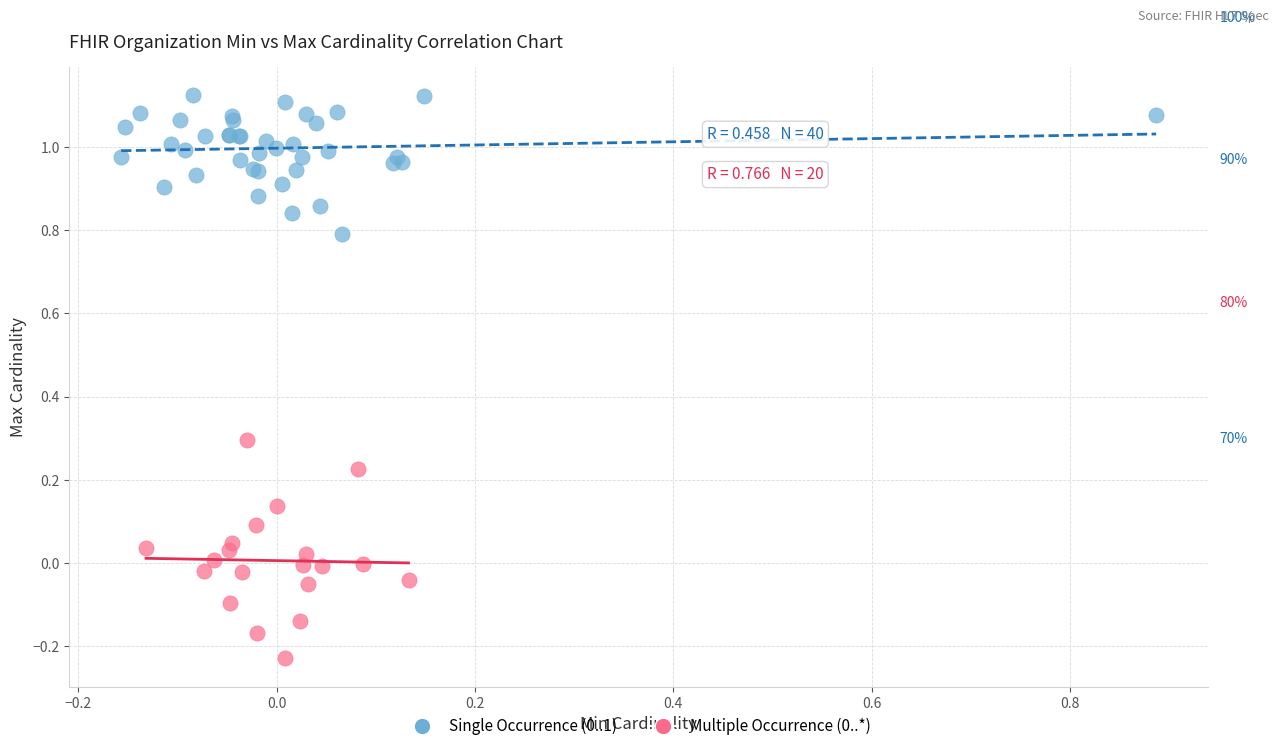

What are all the series names shown in the legend?

Single Occurrence (0..1), Multiple Occurrence (0..*)